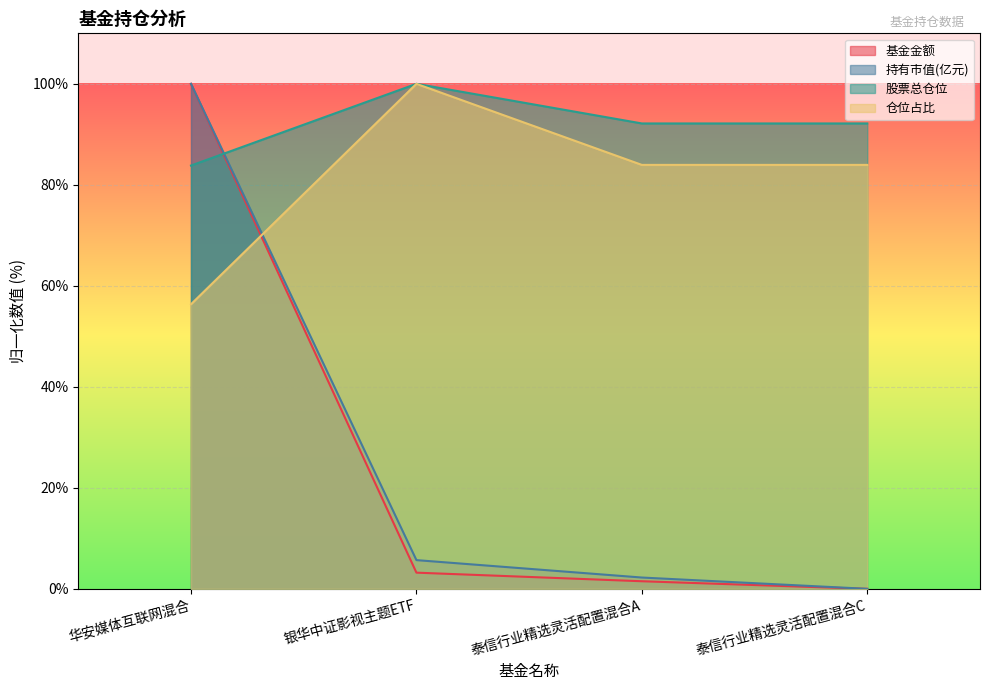

Reading left to right, transcribe all the data shown in this chart.

基金金额: 华安媒体互联网混合=100.0	银华中证影视主题ETF=3.2	泰信行业精选灵活配置混合A=1.5	泰信行业精选灵活配置混合C=0.0
持有市值(亿元): 华安媒体互联网混合=100.0	银华中证影视主题ETF=5.7	泰信行业精选灵活配置混合A=2.2	泰信行业精选灵活配置混合C=0.0
股票总仓位: 华安媒体互联网混合=83.8	银华中证影视主题ETF=100.0	泰信行业精选灵活配置混合A=92.2	泰信行业精选灵活配置混合C=92.2
仓位占比: 华安媒体互联网混合=56.4	银华中证影视主题ETF=100.0	泰信行业精选灵活配置混合A=83.9	泰信行业精选灵活配置混合C=83.9